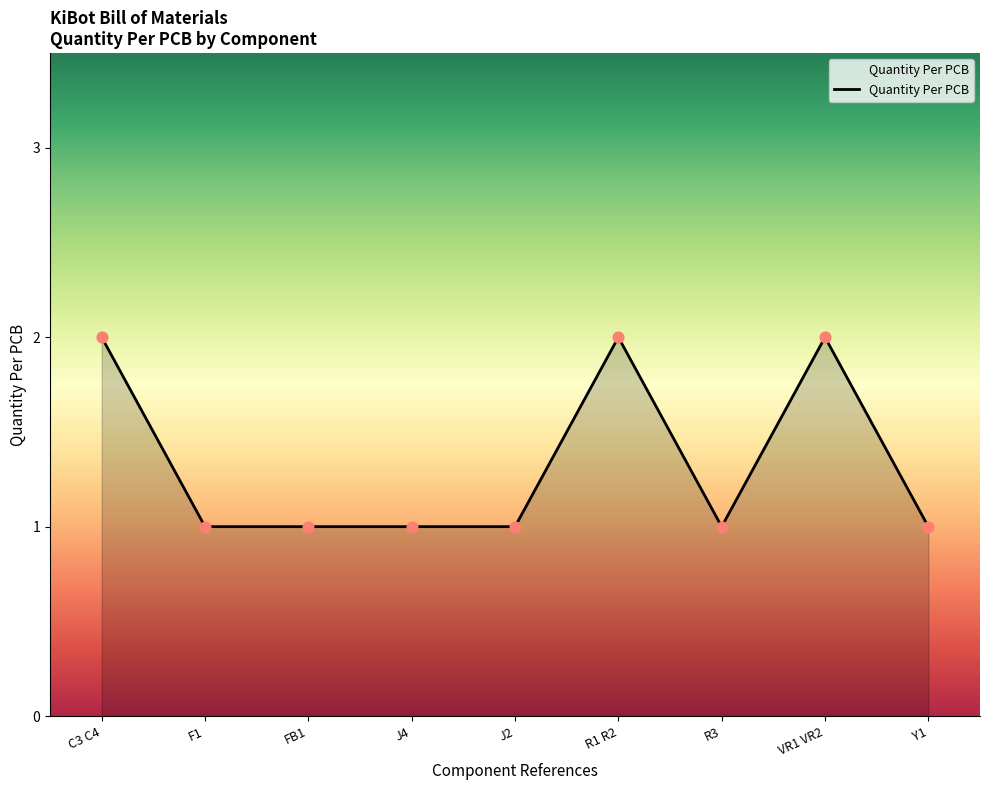

What is the ratio of the value at C3 C4 to the value at F1?

2.0